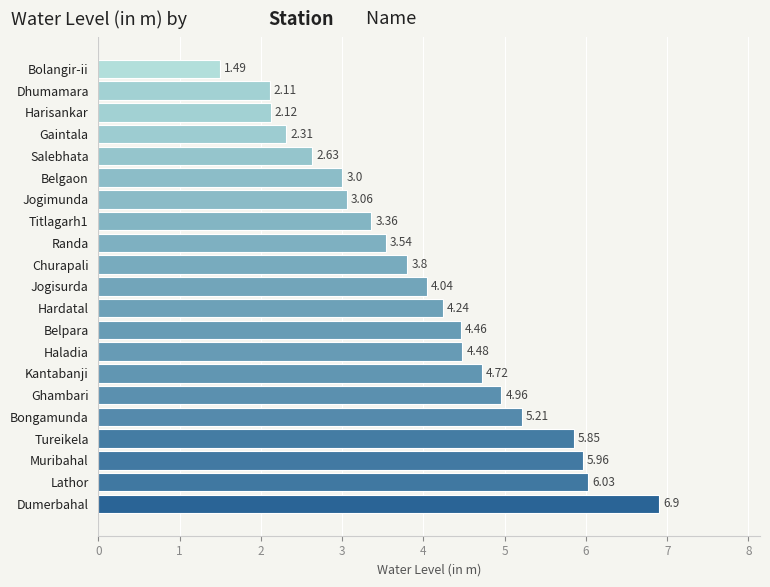

Count the number of data series in this chart.

1